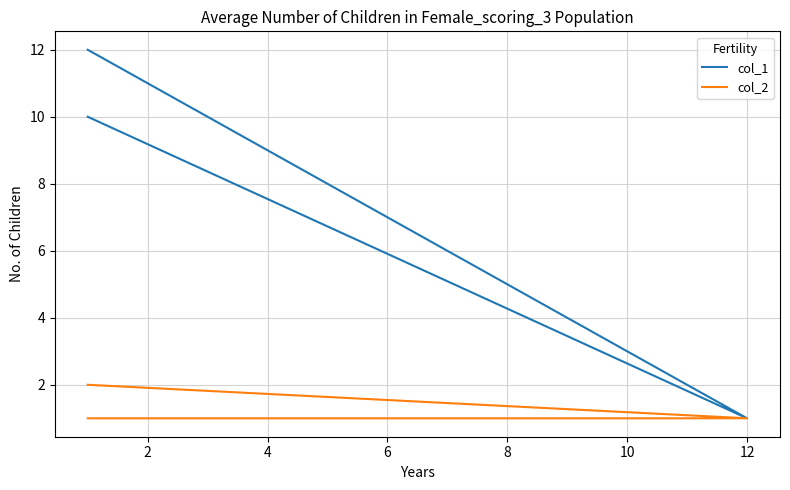

At how many categories does at least one series exceed 5?

2